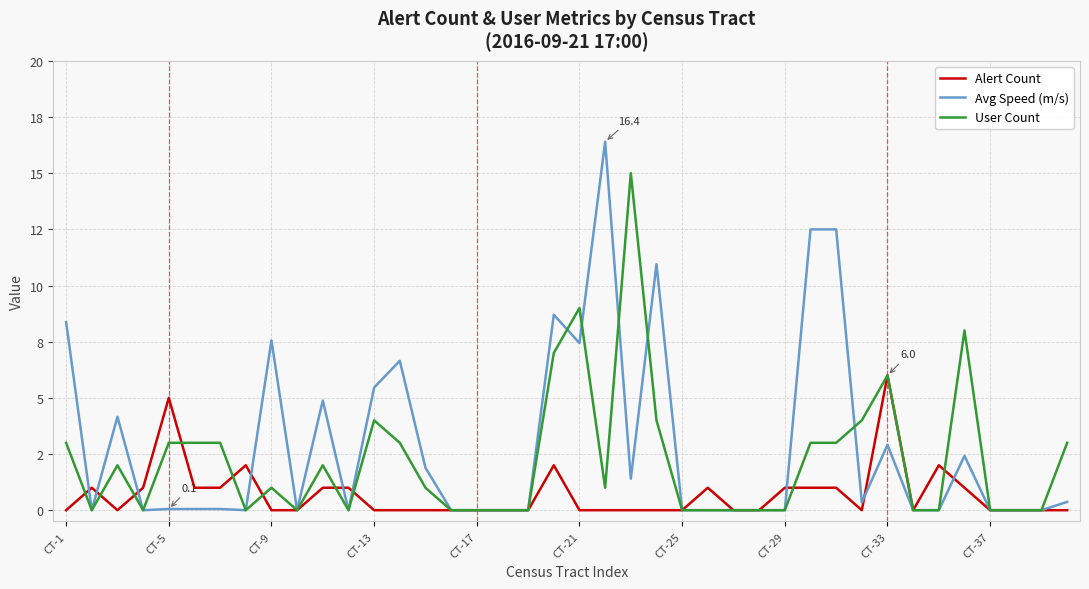

What is the difference between the maximum and minimum values in the User Count series?

15.0